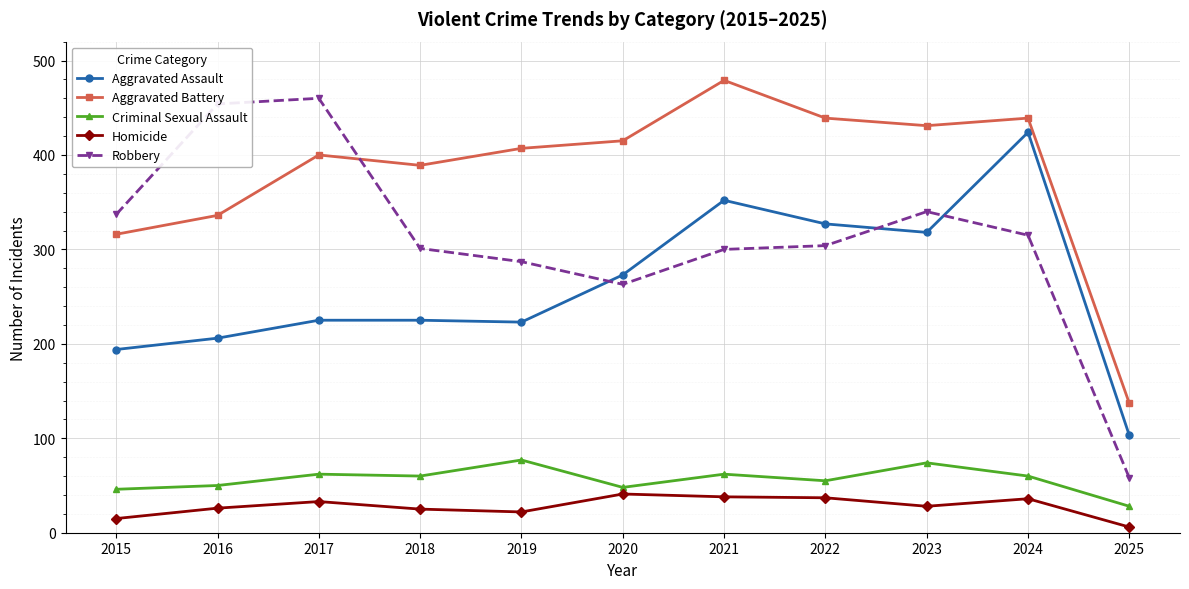

List the series in order of their peak value, lowest first.

Homicide, Criminal Sexual Assault, Aggravated Assault, Robbery, Aggravated Battery